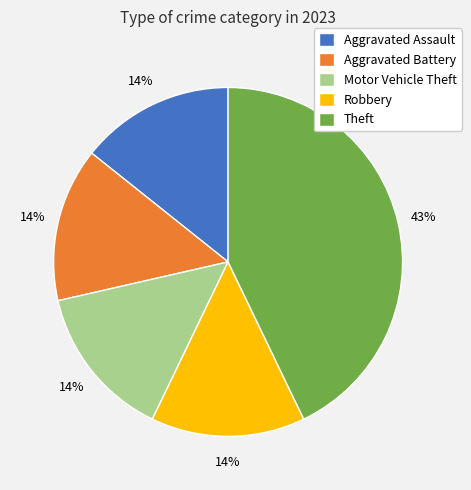

How many segments does this pie chart have?

5